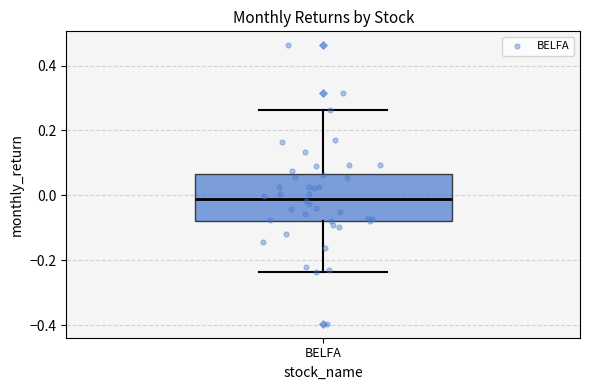

Read this box plot against the y-axis: the position of the median line, the range covered by the box, and the ends of both whiskers. The values are not printed on the chart, so give them approximately, as read against the axis.

median 0.00, box -0.08 to 0.06, whiskers -0.24 to 0.26